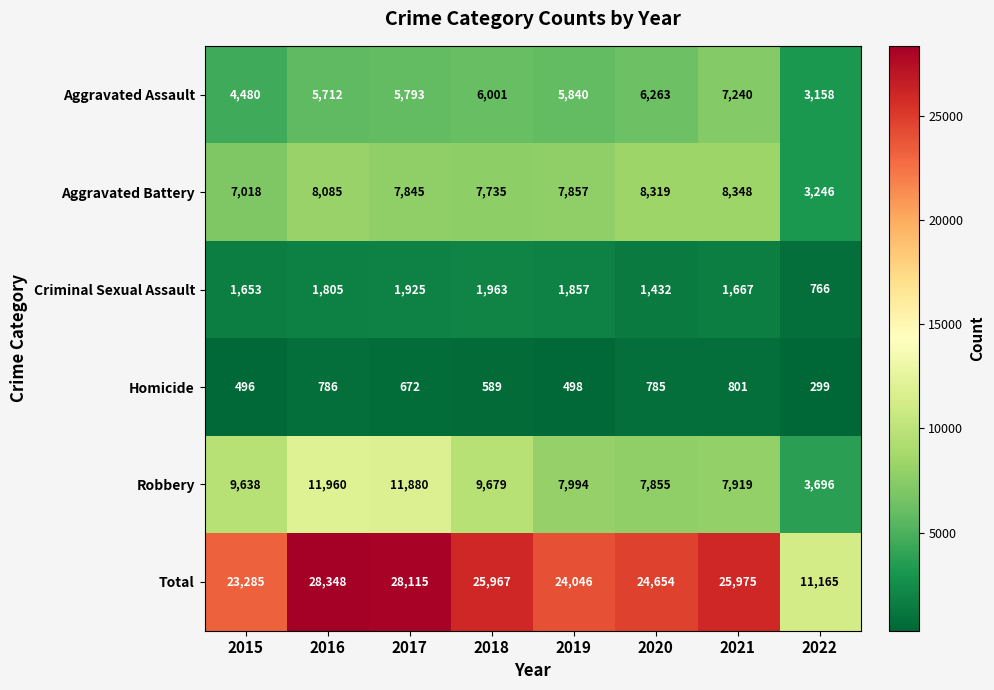

The value of Criminal Sexual Assault at 2016 is 2984. True or false?

False